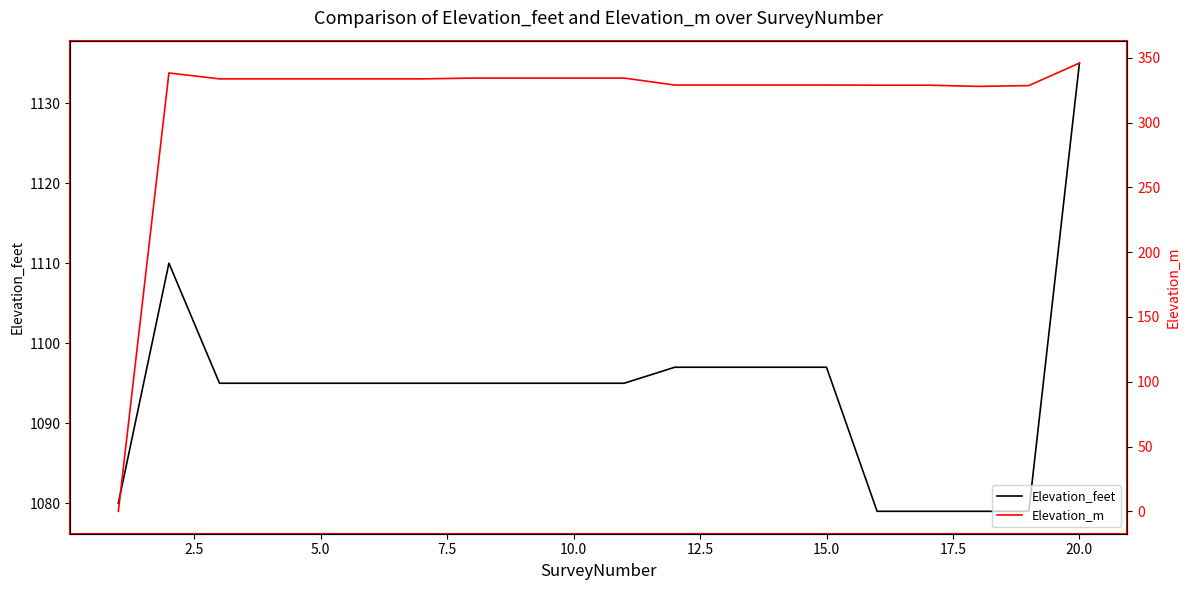

How many values in the Elevation_feet series exceed 1095?

6